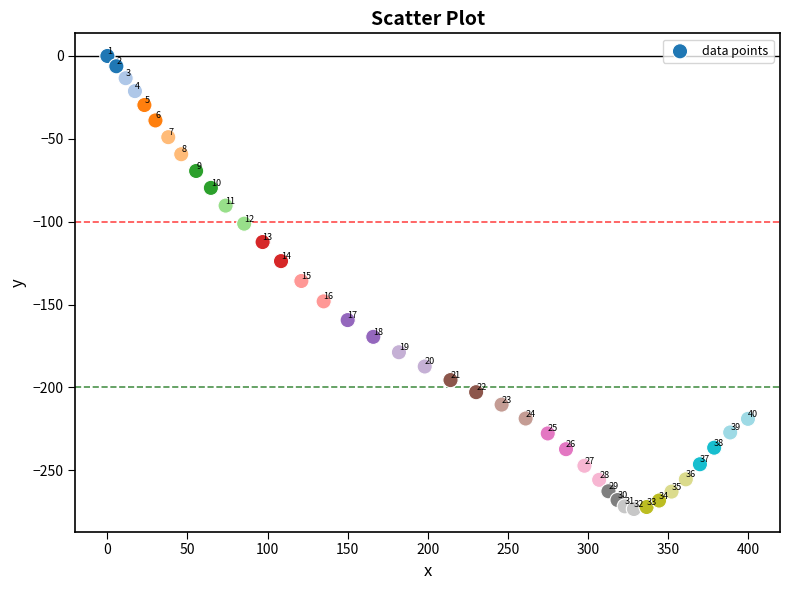

What is the range of Y values (max minus min)?

273.4